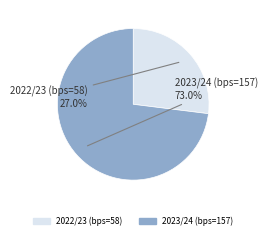

What is the total percentage of 2022/23 (bps=58) and 2023/24 (bps=157)?

100.0%